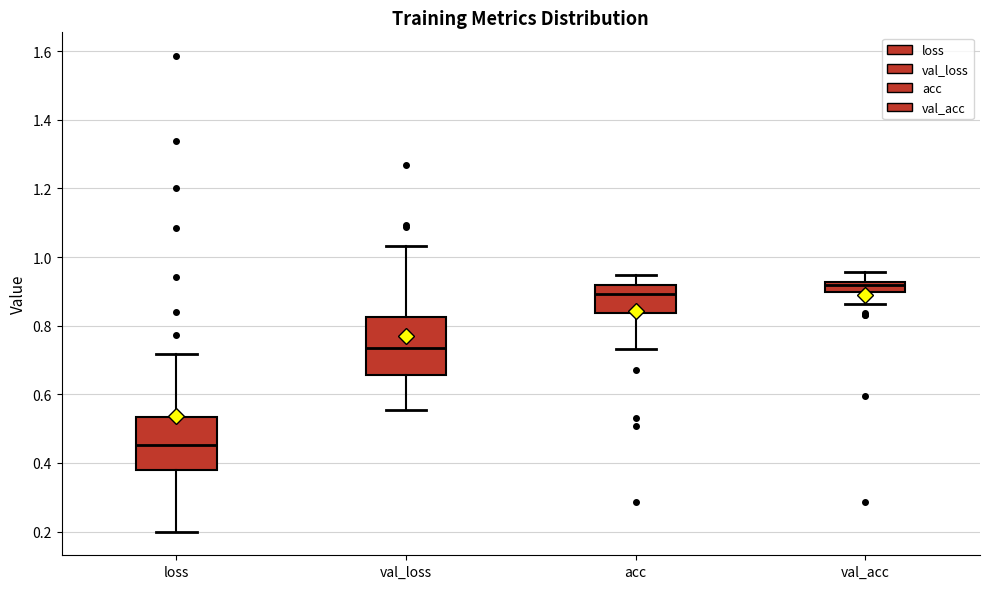

Where does the lower whisker of the box for loss end on the y-axis? The values are not printed on the chart, so give them approximately, as read against the axis.

0.20